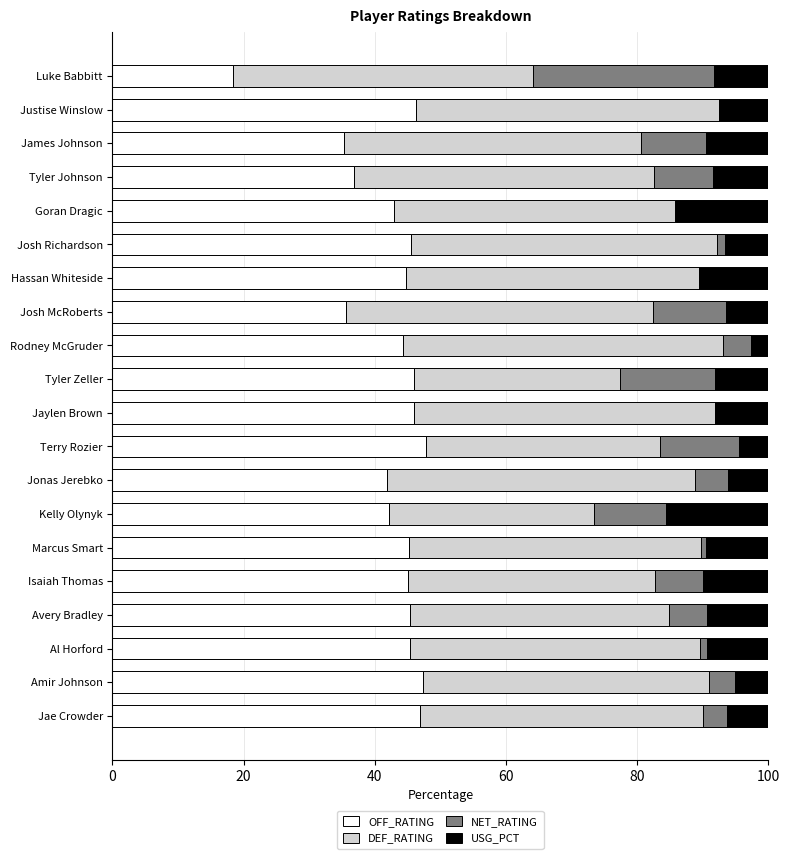

Is it true that OFF_RATING equals 73.0 at Jaylen Brown?

False